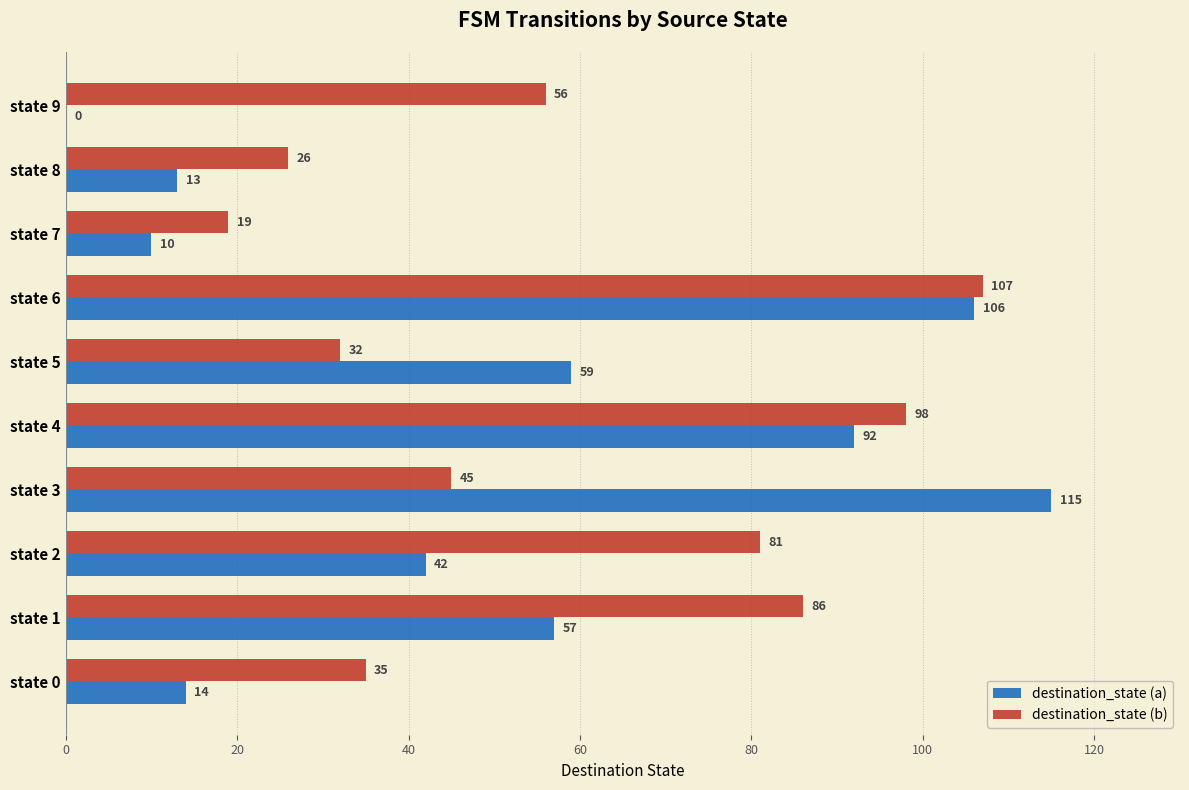

What is the approximate value of destination_state (b) at state 0, to the nearest 5?

35